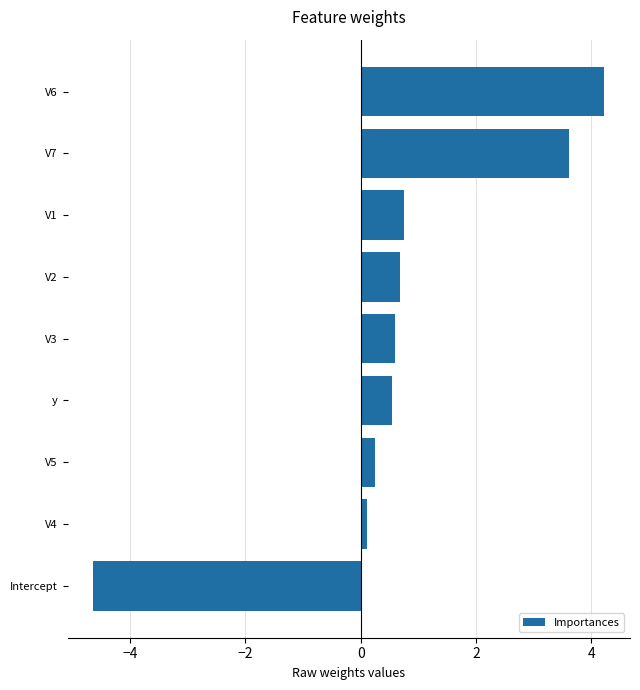

Reading bottom to top, extract all data points from this chart.

-4.6	0.1	0.3	0.5	0.6	0.7	0.7	3.6	4.2